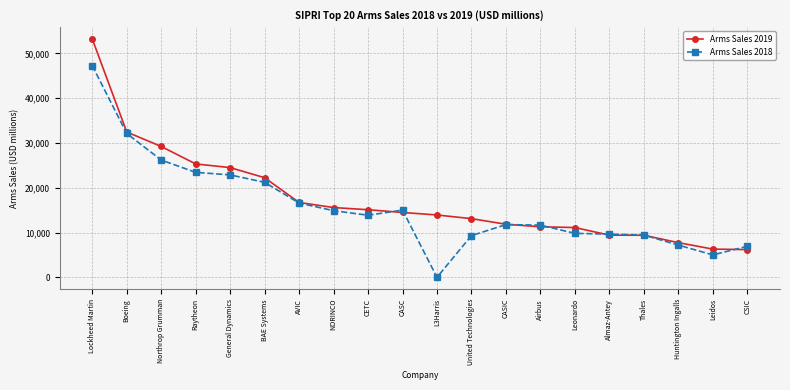

What is the label of the 4th point from the left?

Raytheon